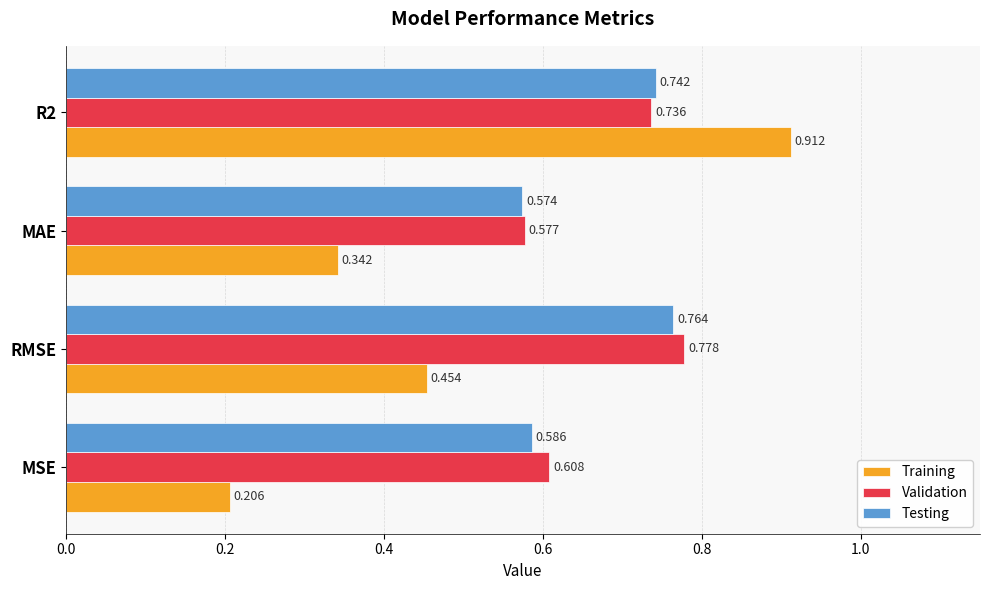

Which category has the lowest value in the Validation series?

MAE